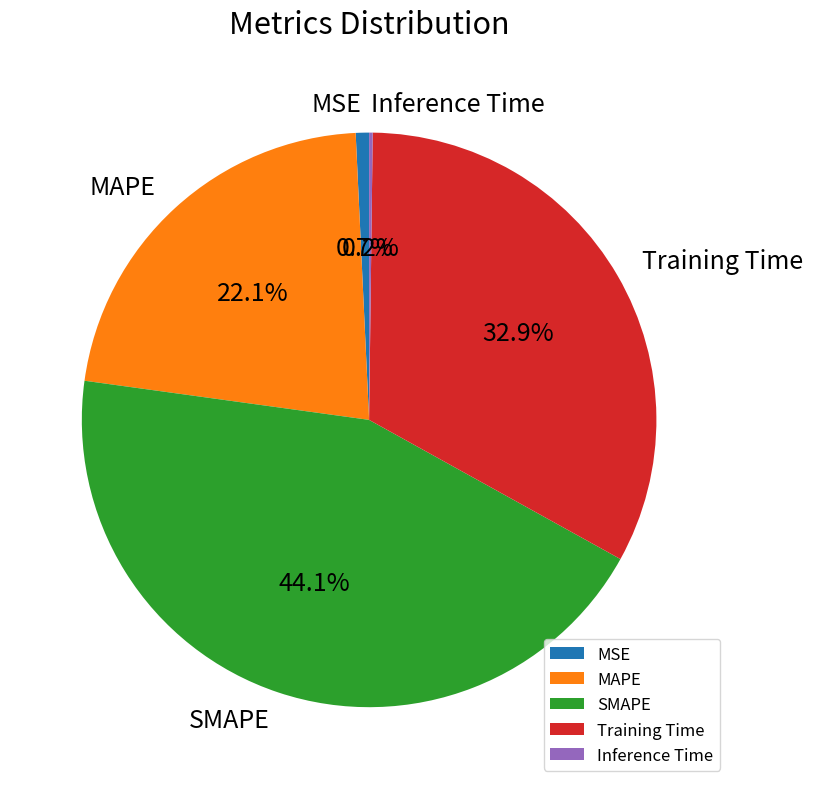

Does MSE represent more than half of the total?

No